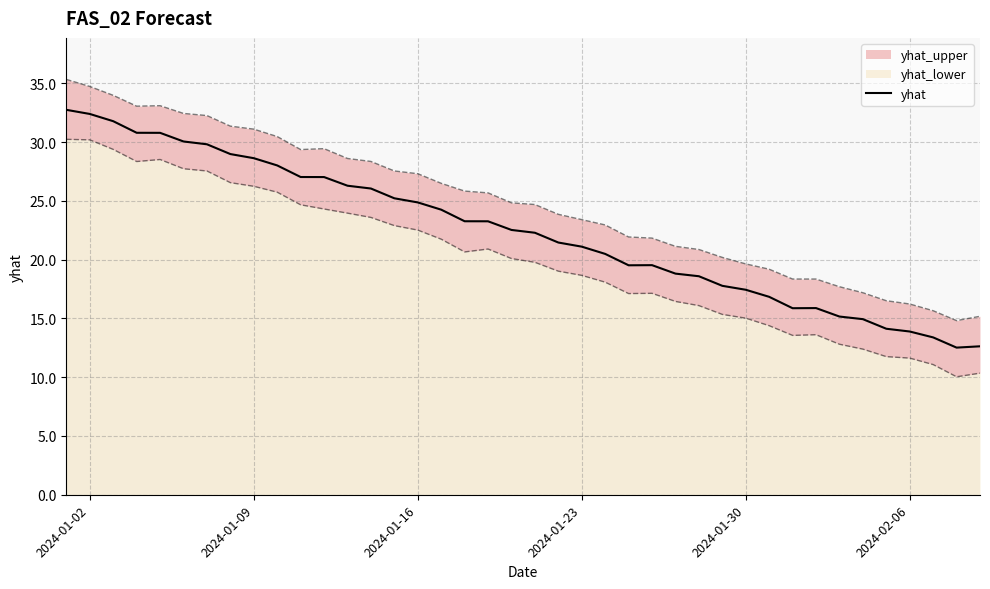

What is the minimum value shown in the chart?

12.5